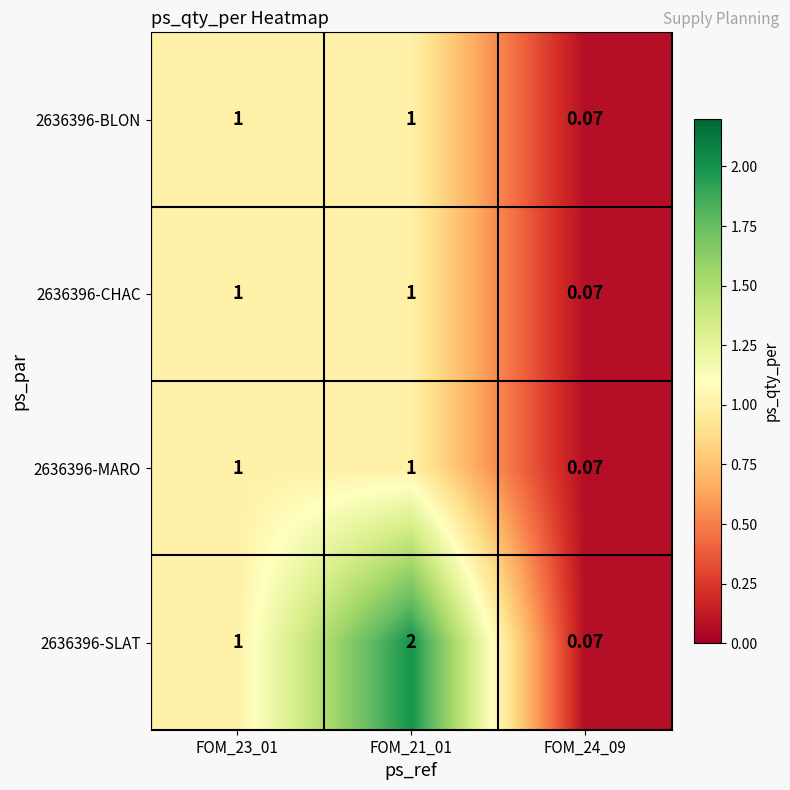

How many values in the 2636396-MARO series are below 1?

1